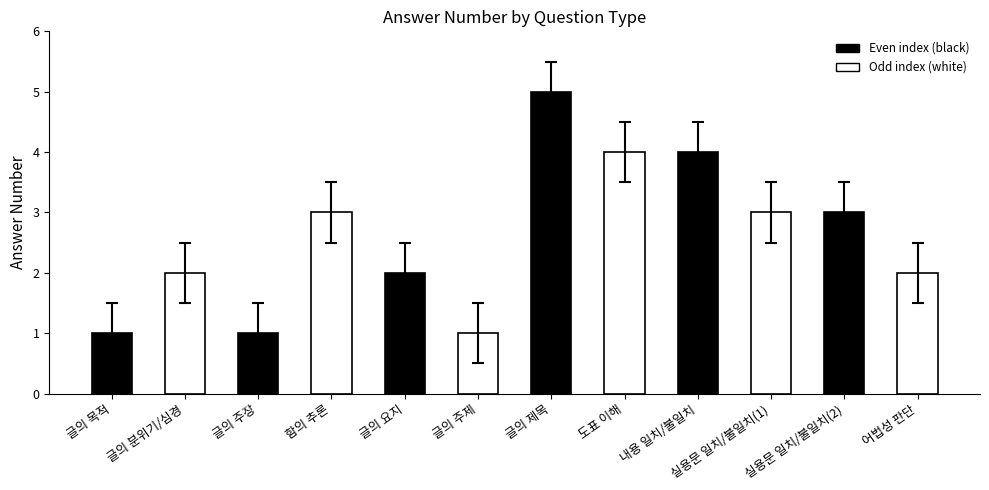

What is the label of the 2nd bar from the right?

실용문 일치/불일치(2)